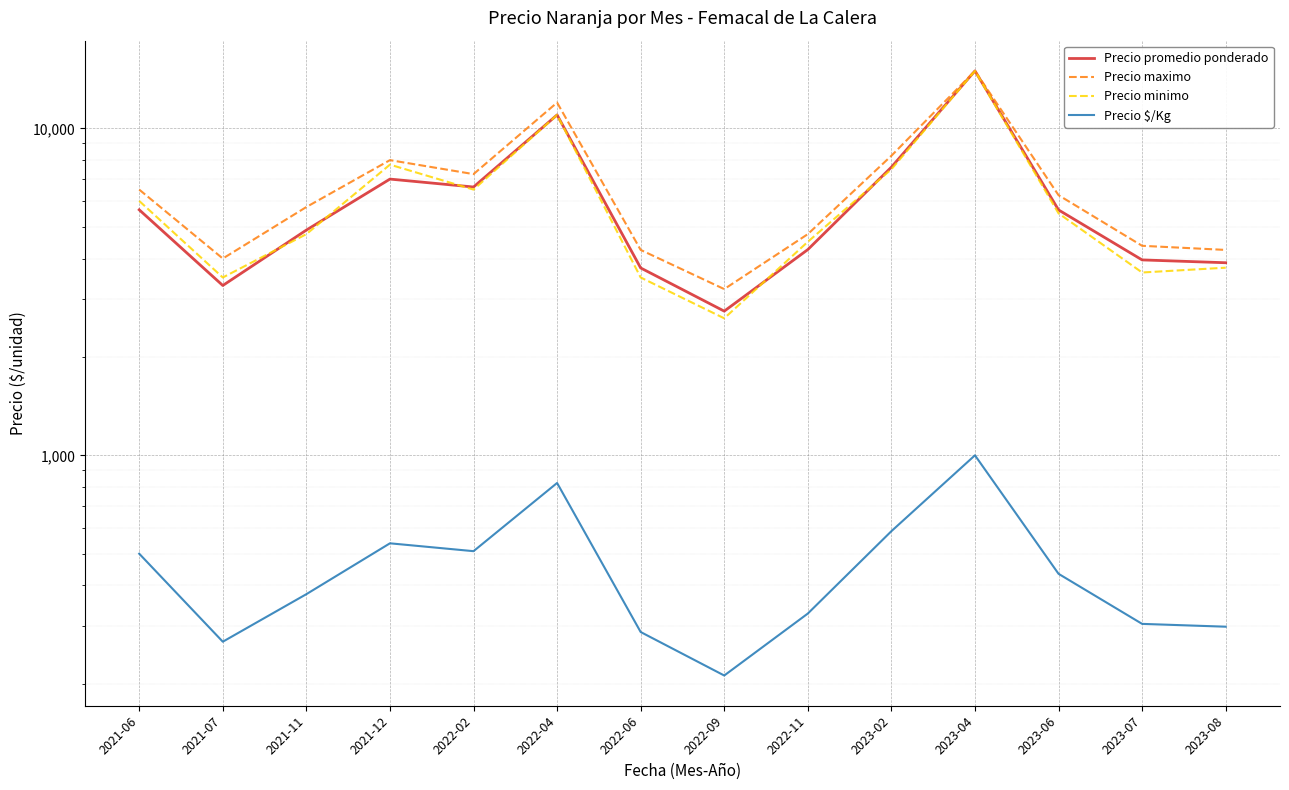

Between 2021-07 and 2022-09, which is larger?

2021-07